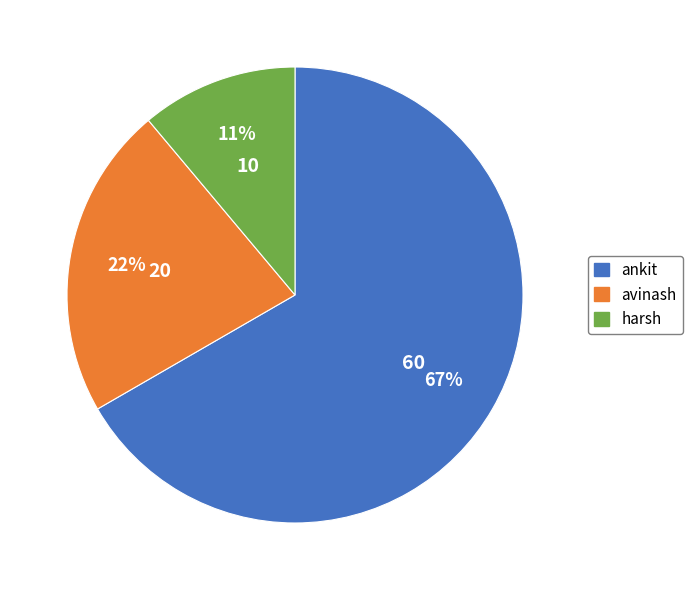

Approximately how many times larger is the value at harsh compared to ankit?

0.2